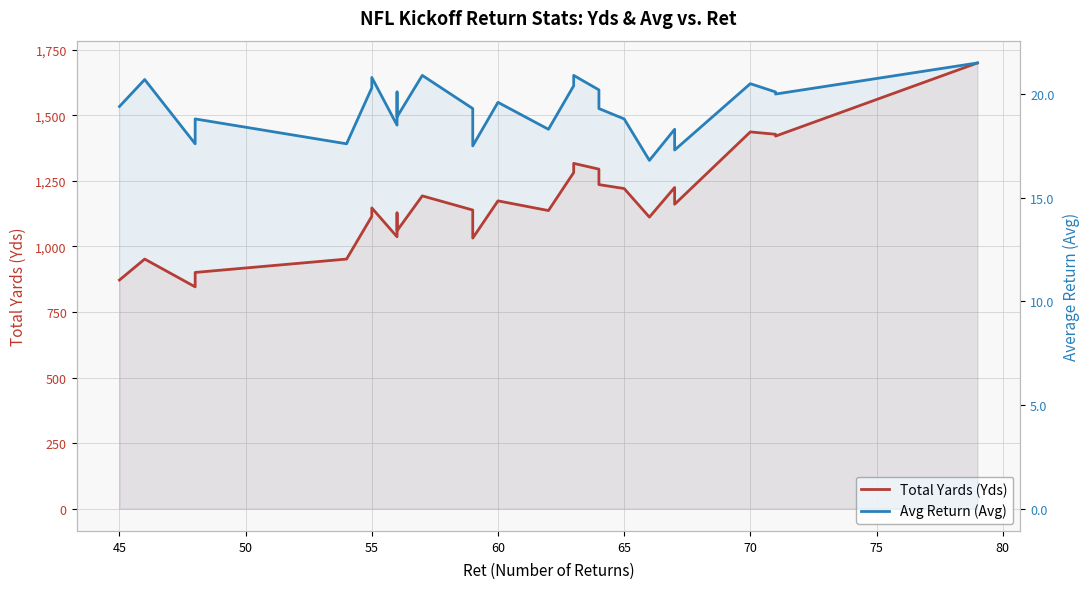

Is it true that Avg Return (Avg) equals 12.8 at 65?

False